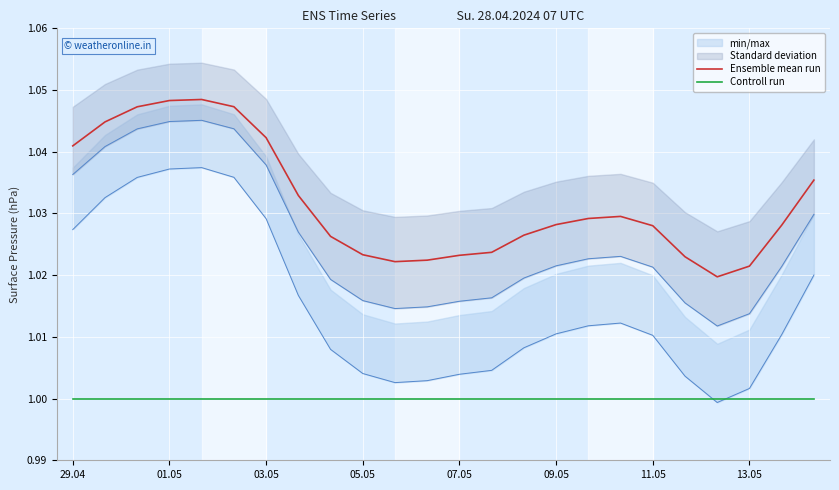

True or false: Ensemble mean run and Controll run cross at least once.

False